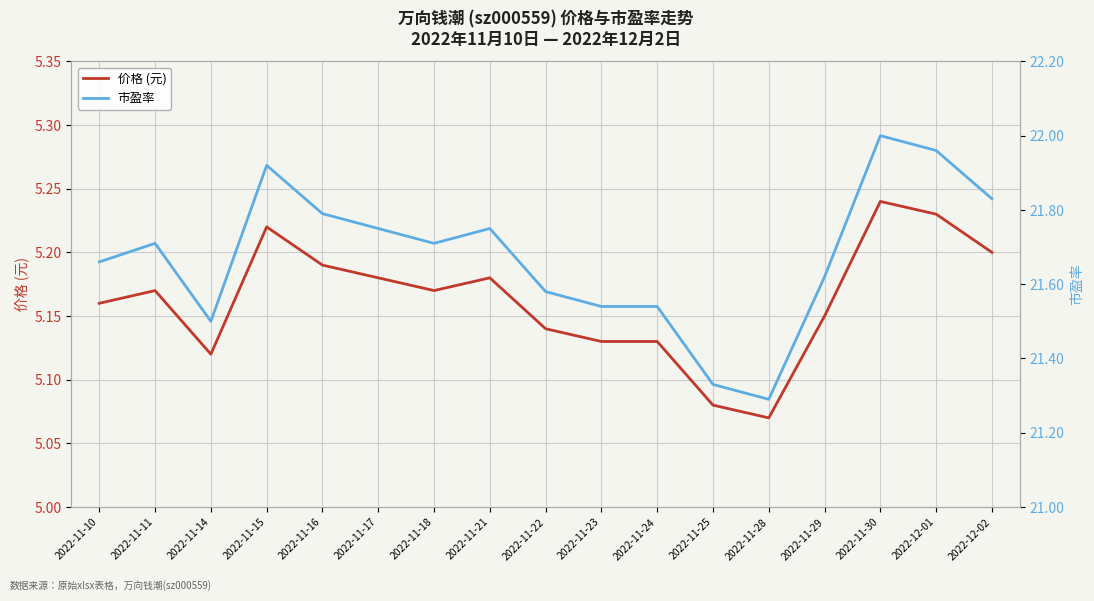

Which label corresponds to the smallest value in the chart?

2022-11-28